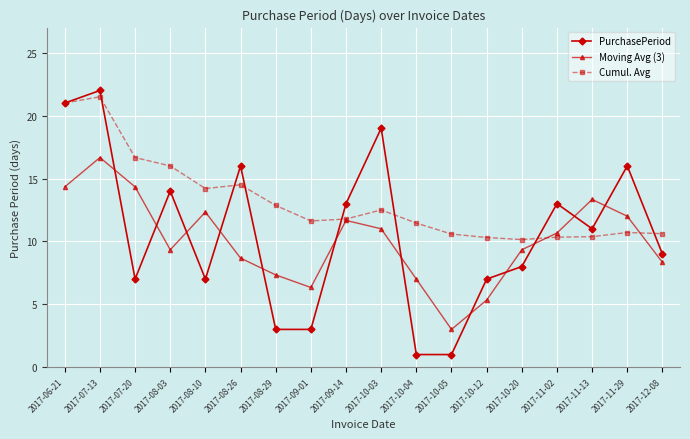

How many distinct data groups are displayed?

3